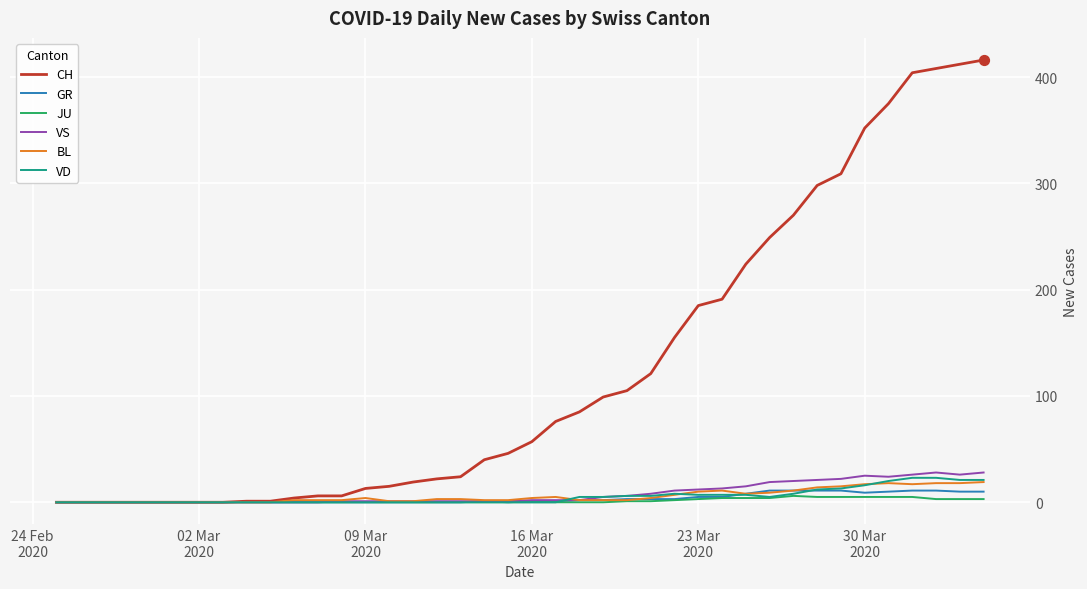

What is the maximum value for GR?

11